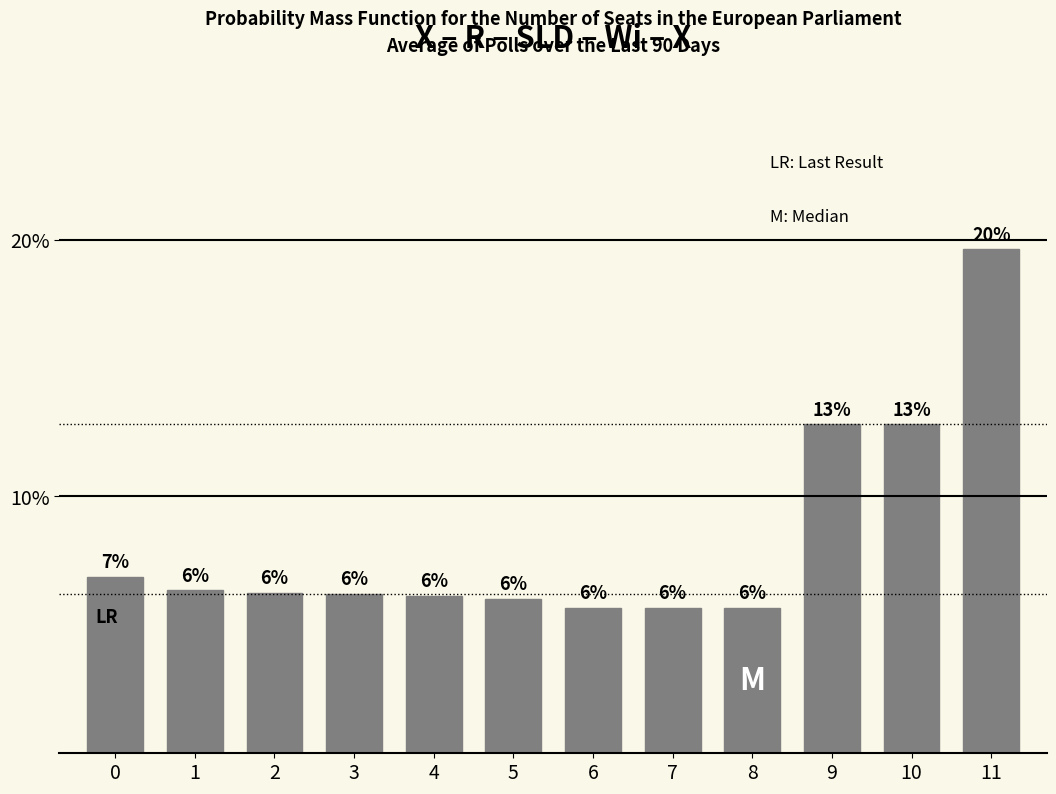

What is the value of the 11th bar from the left?

12.8